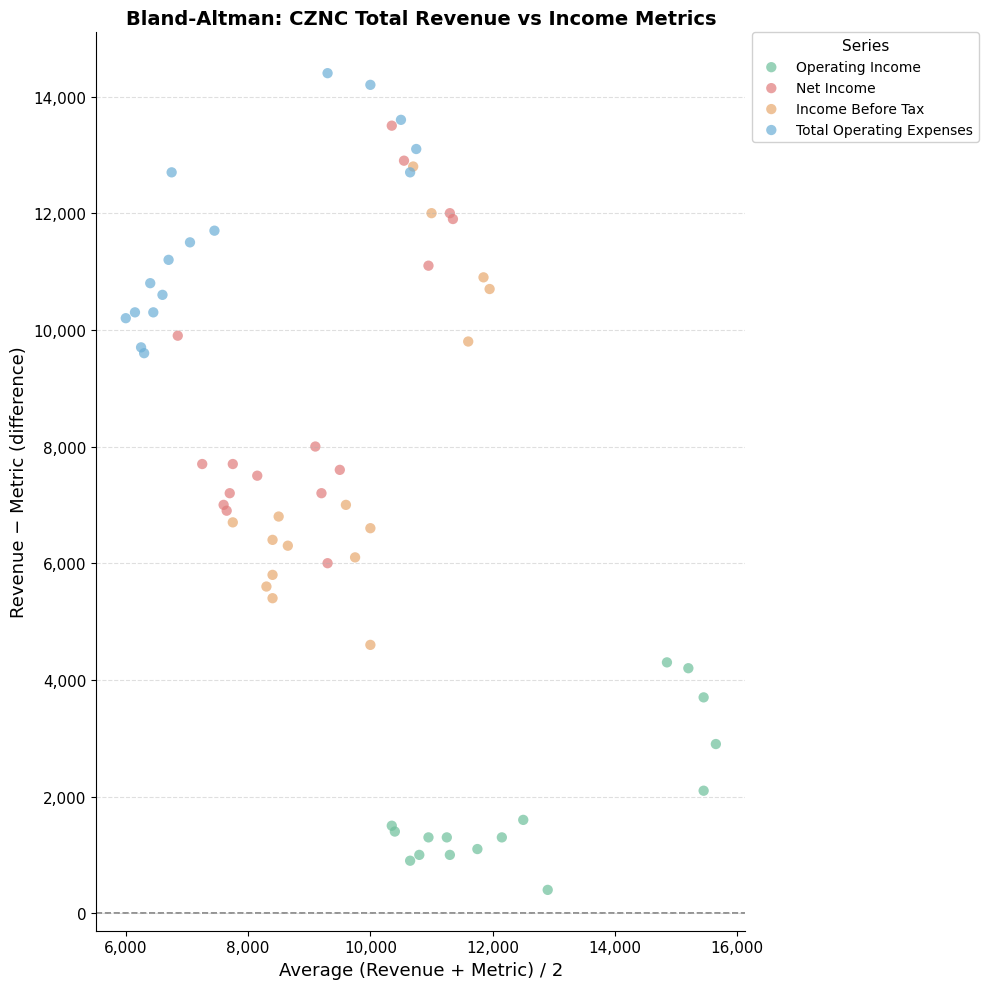

Which series reaches the minimum Y coordinate?

Operating Income